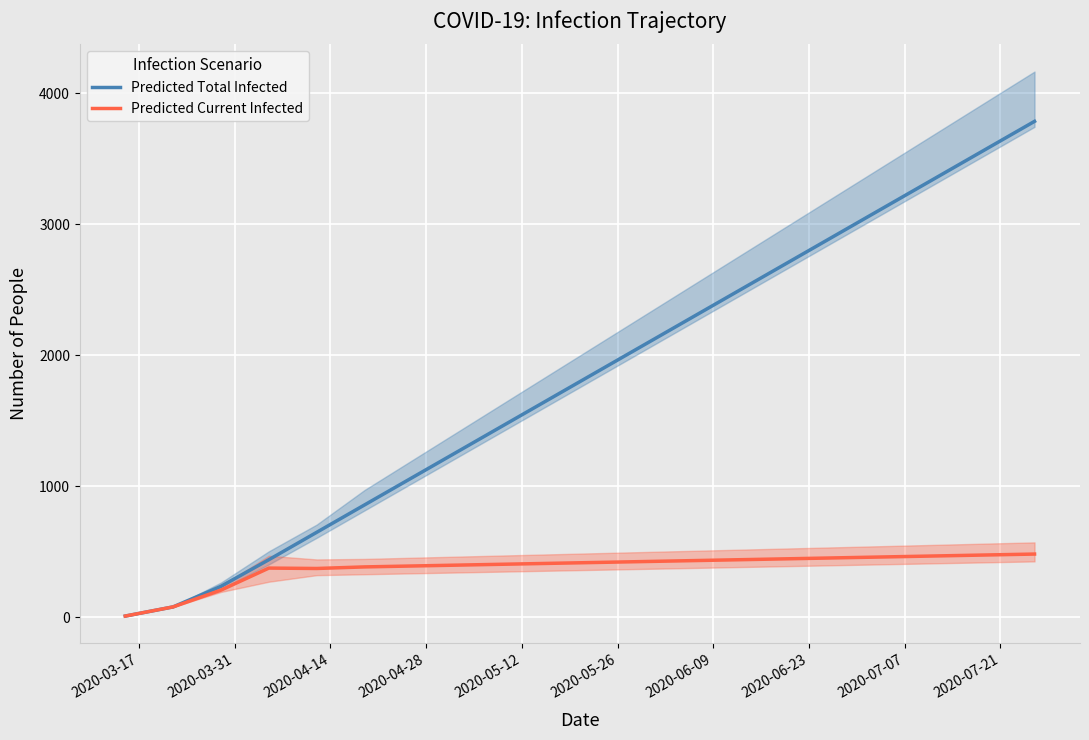

What is the highest value of the Predicted Total Infected series?

3784